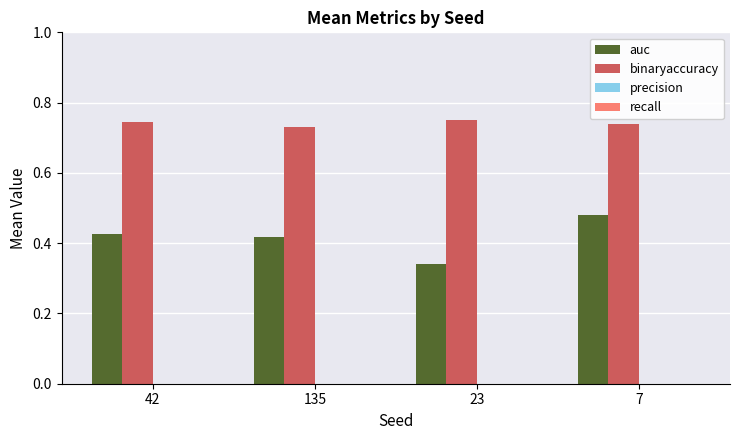

Rank the series at 23 from lowest to highest value.

auc, binaryaccuracy